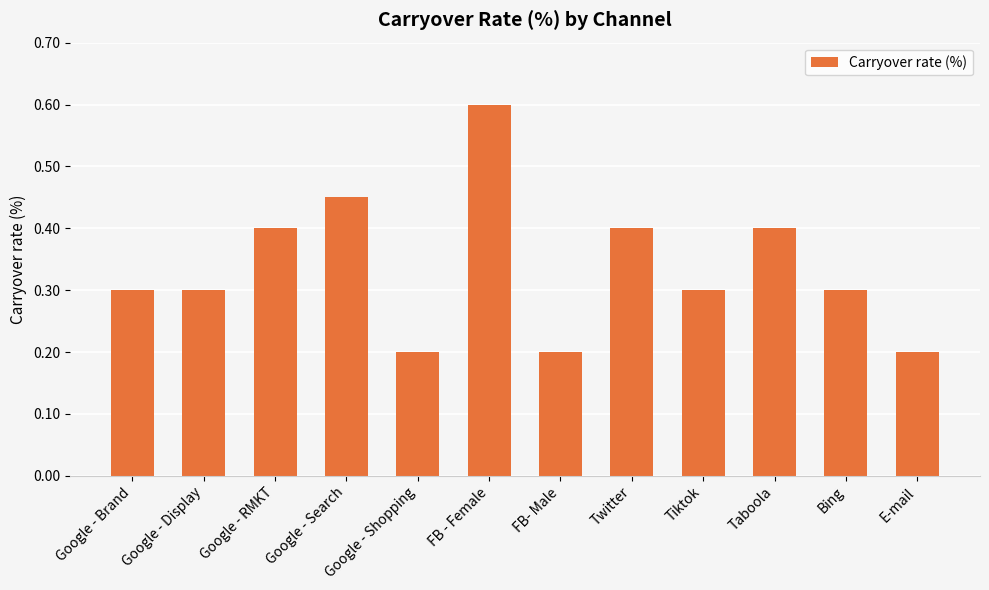

Are the bars horizontal?

No